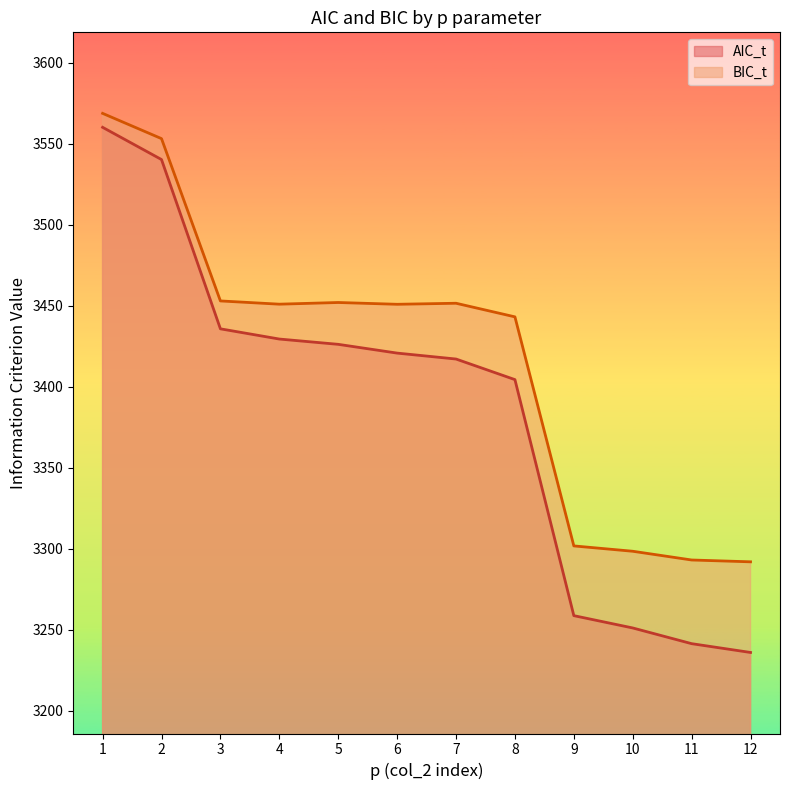

At which category is the sum across all series the highest?

1